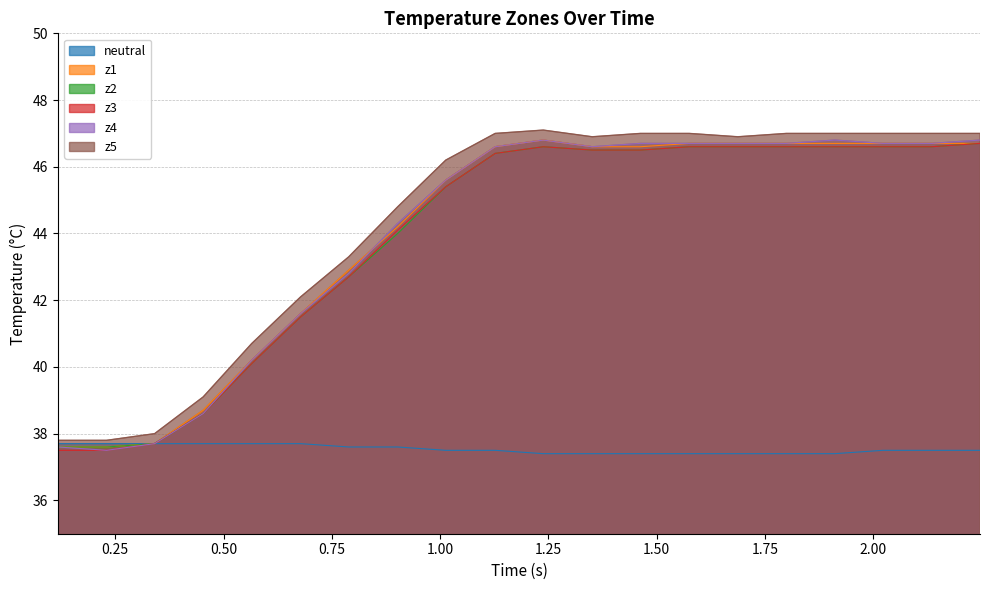

True or false: z5 and z4 cross at least once.

False